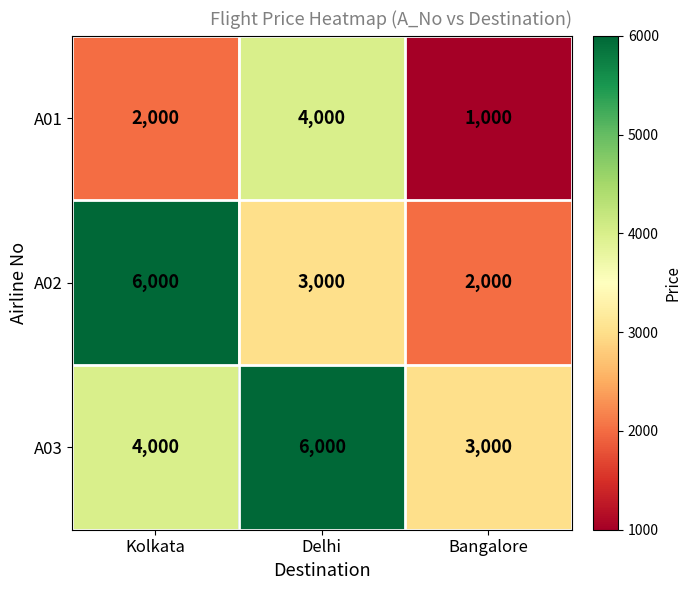

The value of A01 at Kolkata is 2000. True or false?

True